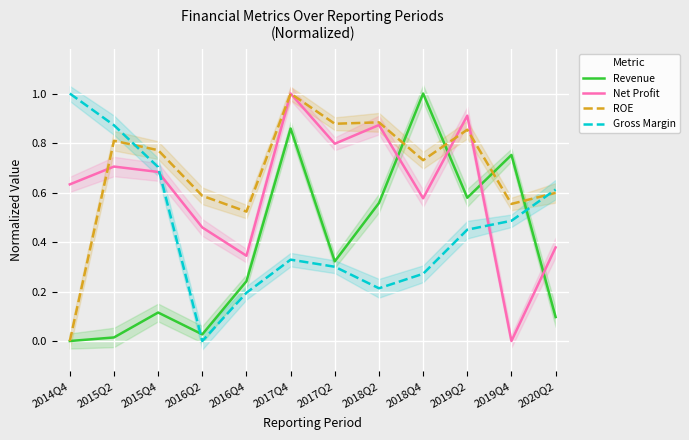

Between 2017Q2 and 2020Q2, which series saw the biggest shift?

PARENT_NETPROFIT